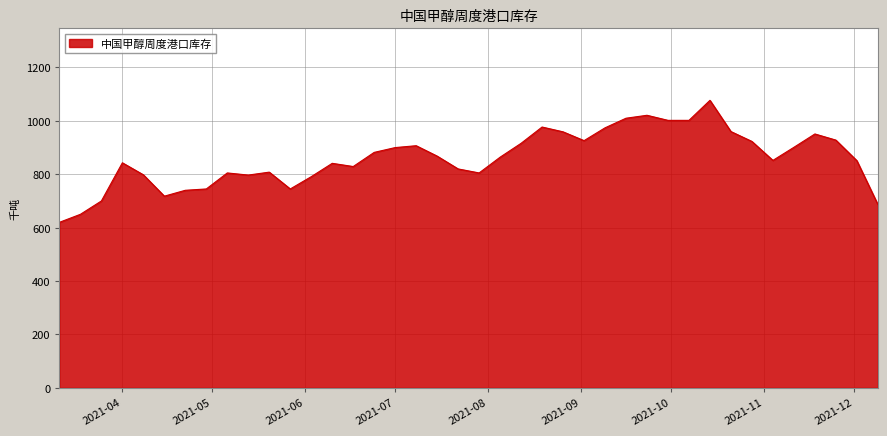

What is the minimum value shown in the chart?

620